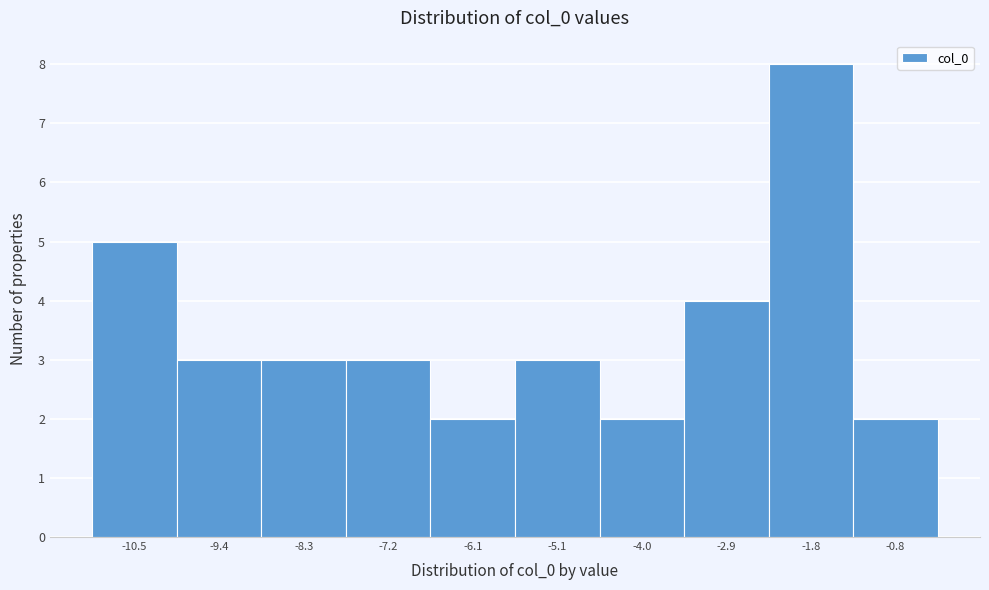

Reading right to left, what are all the values shown in this chart?

2	8	4	2	3	2	3	3	3	5